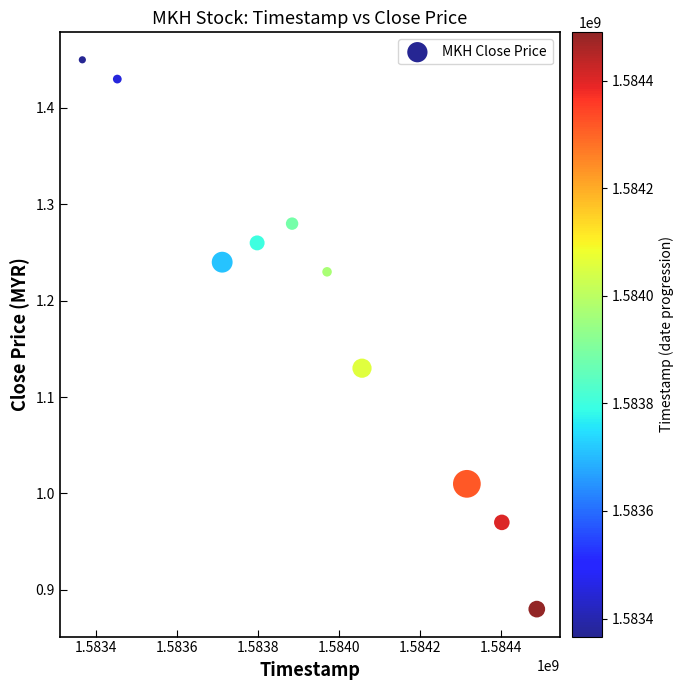

What is the range of Y values (max minus min)?

0.6